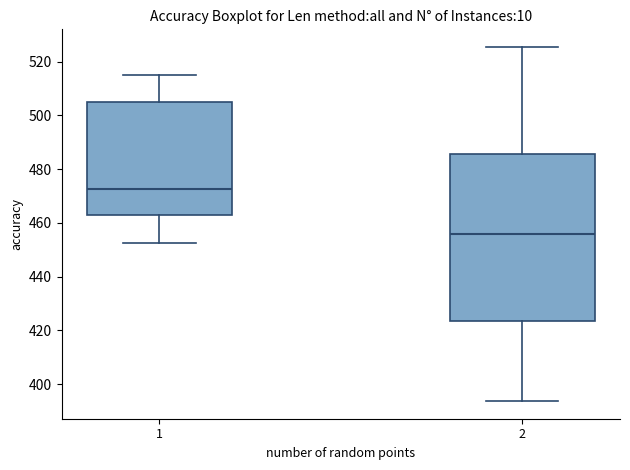

Which box's median line is the highest?

1